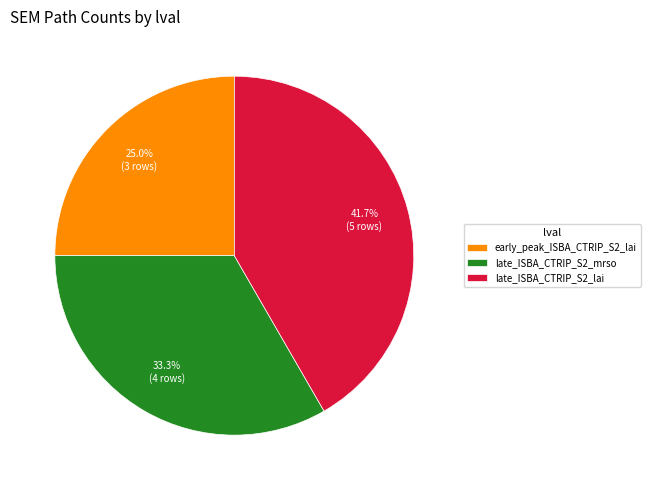

Is late_ISBA_CTRIP_S2_lai the majority of the pie?

No